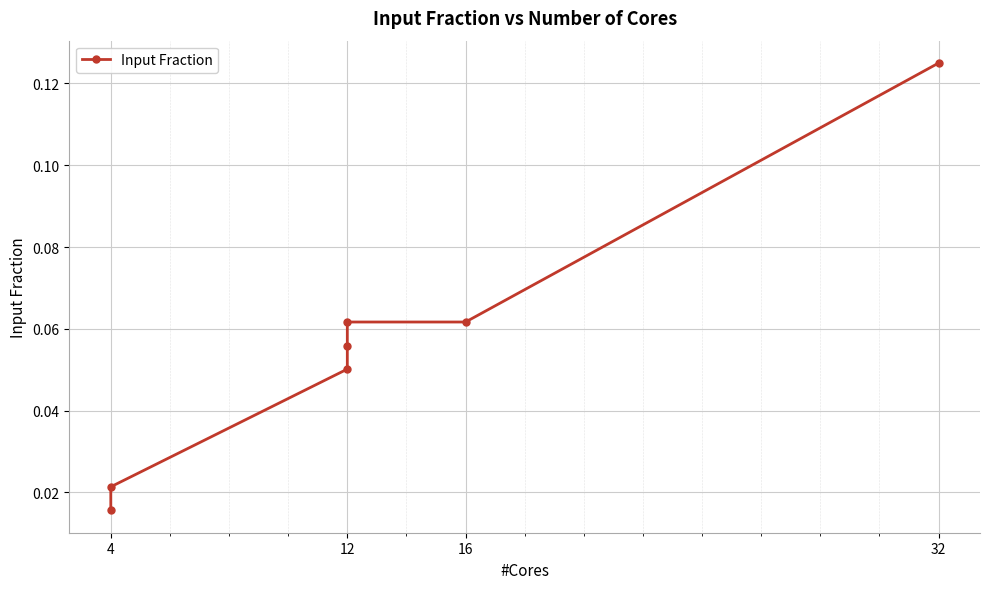

How many values are between 0 and 1?

7